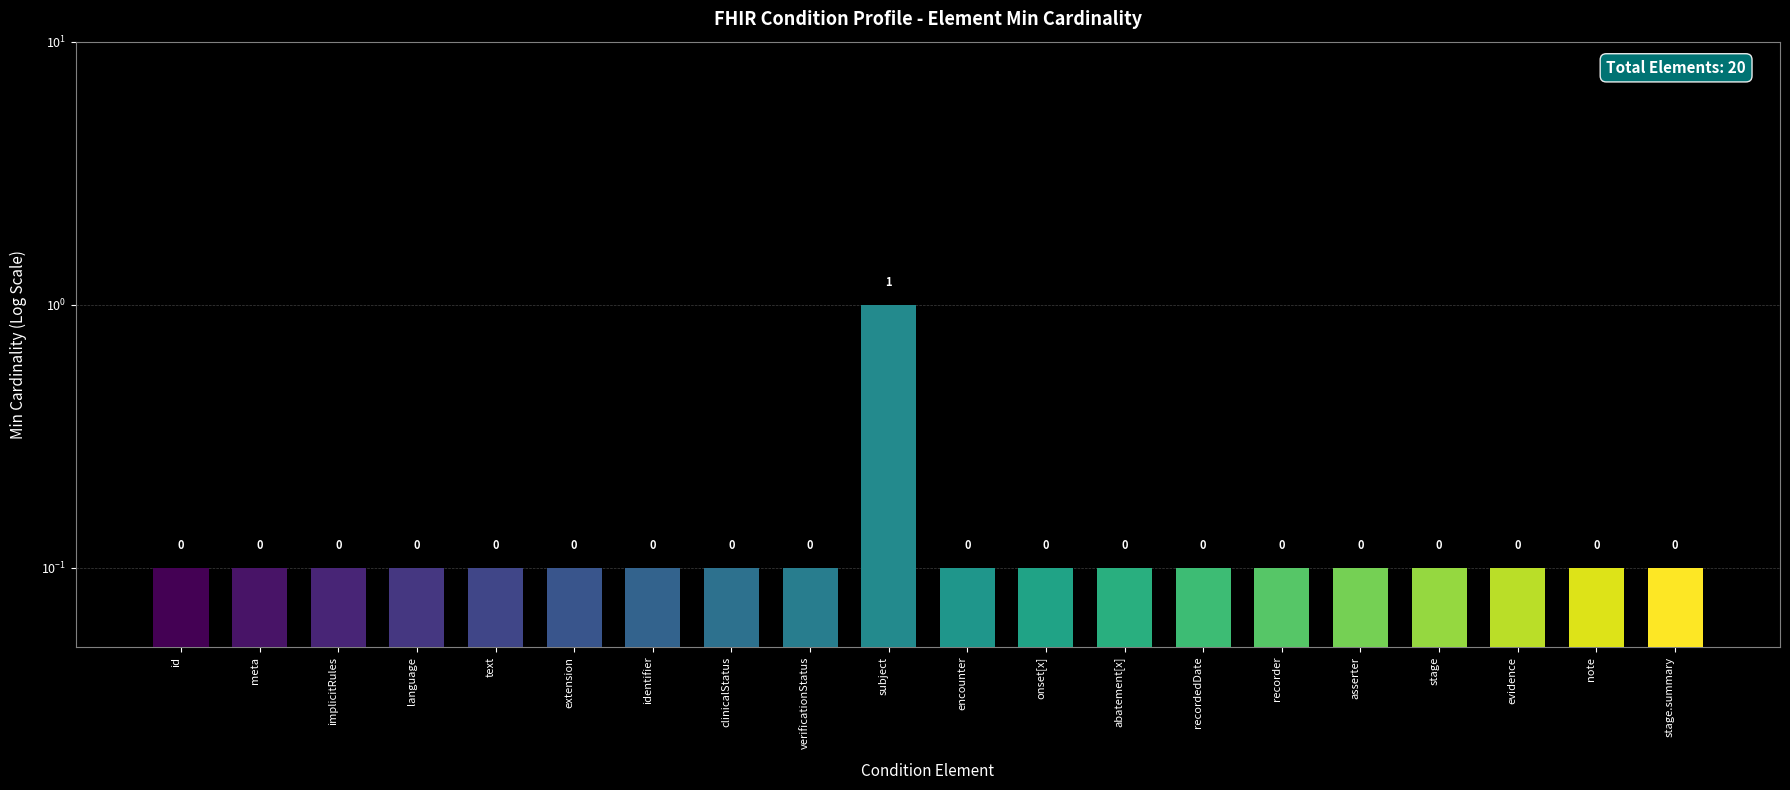

What is the value of the 11th bar from the left?

0.1